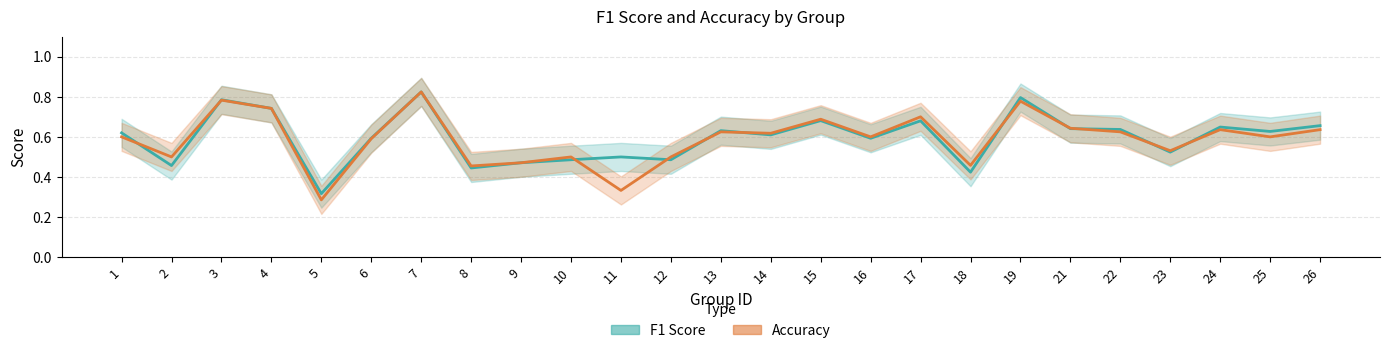

Where is the first local maximum for f1?

3